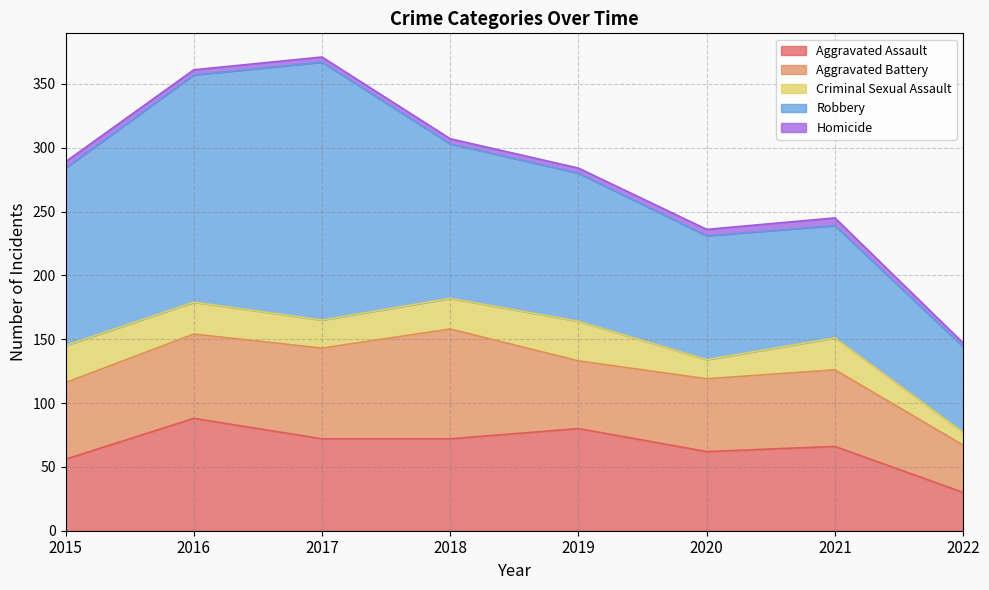

True or false: Homicide and Criminal Sexual Assault cross at least once.

False